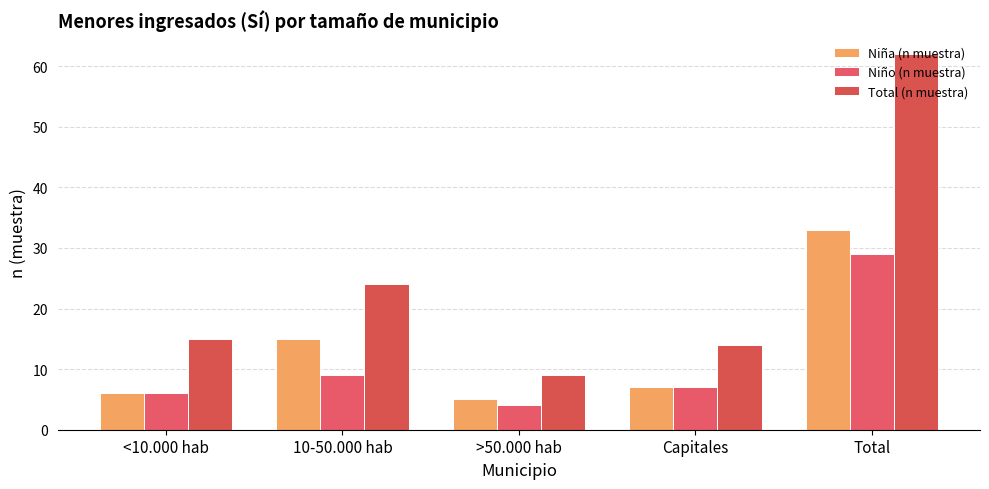

What is the label of the 4th bar from the left?

Capitales